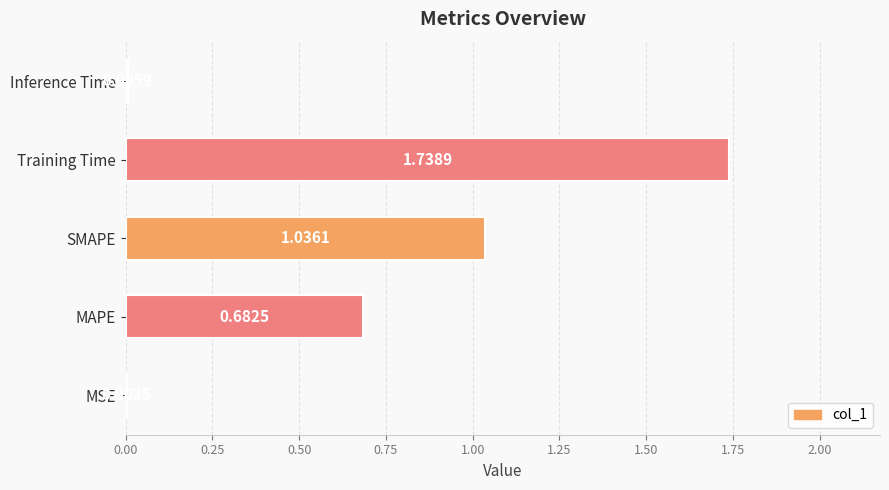

What is the sum of all values?

3.5